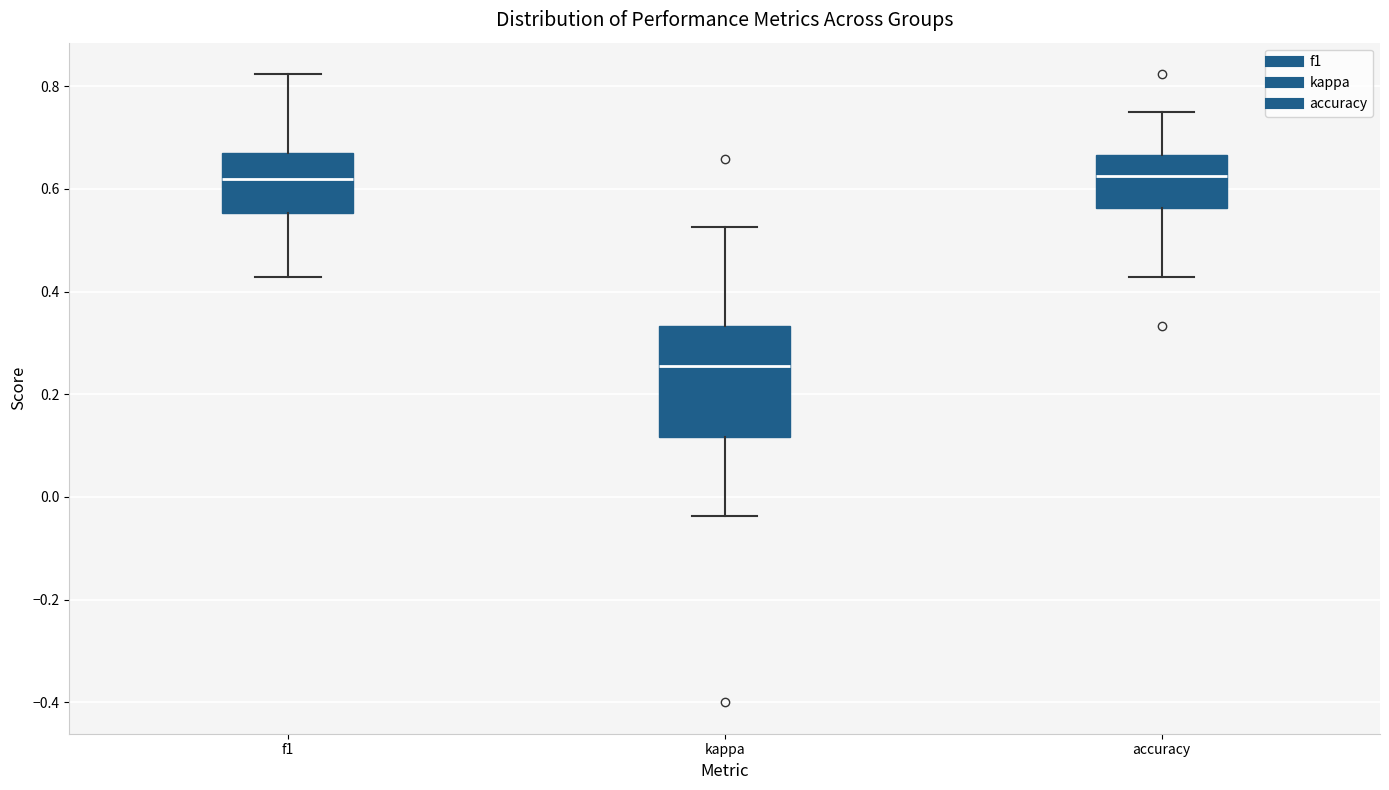

Reading left to right, read every box against the y-axis: the position of its median line, the range the box covers, and the ends of its whiskers. The values are not printed on the chart, so give them approximately, as read against the axis.

f1: median 0.62, box 0.56 to 0.68, whiskers 0.42 to 0.82
kappa: median 0.26, box 0.12 to 0.34, whiskers -0.04 to 0.52
accuracy: median 0.62, box 0.56 to 0.66, whiskers 0.42 to 0.76